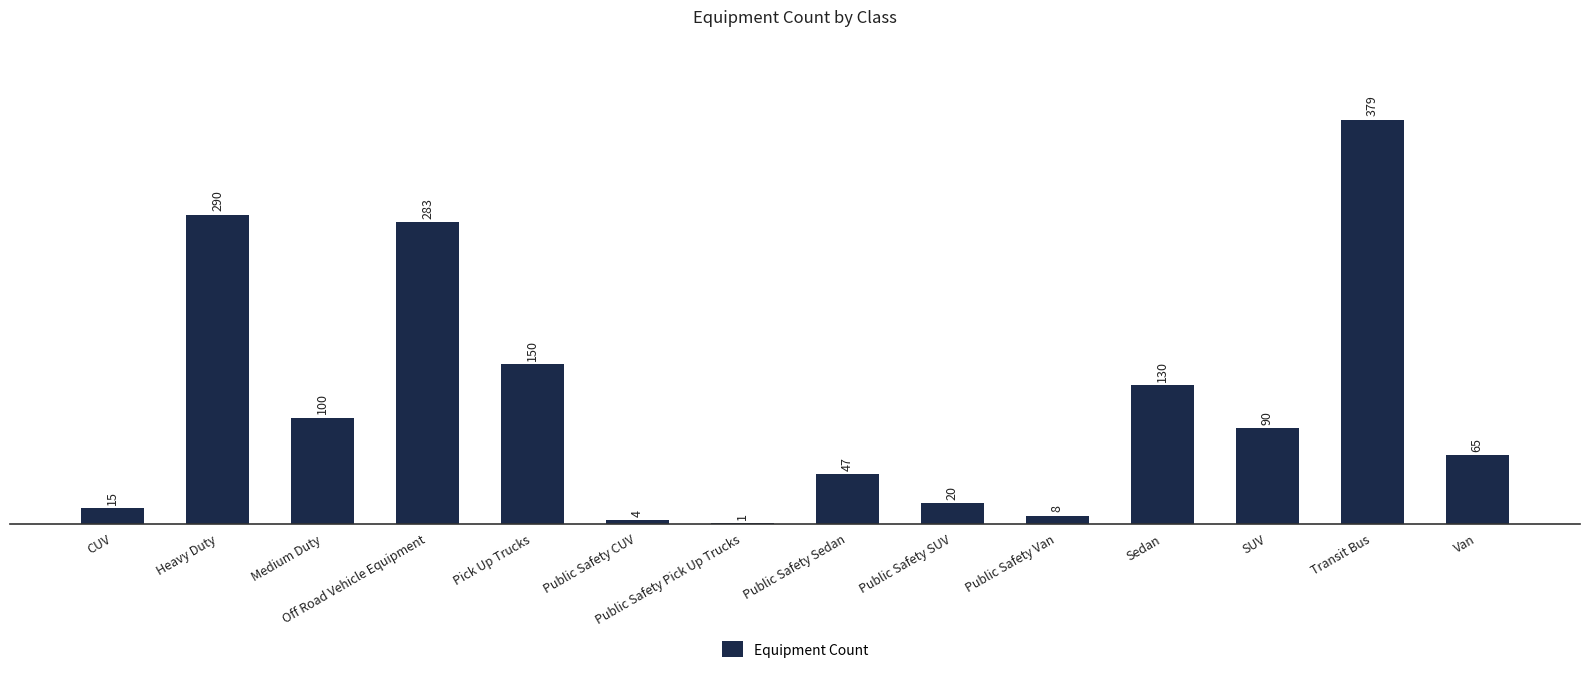

Reading right to left, transcribe all the data shown in this chart.

65	379	90	130	8	20	47	1	4	150	283	100	290	15